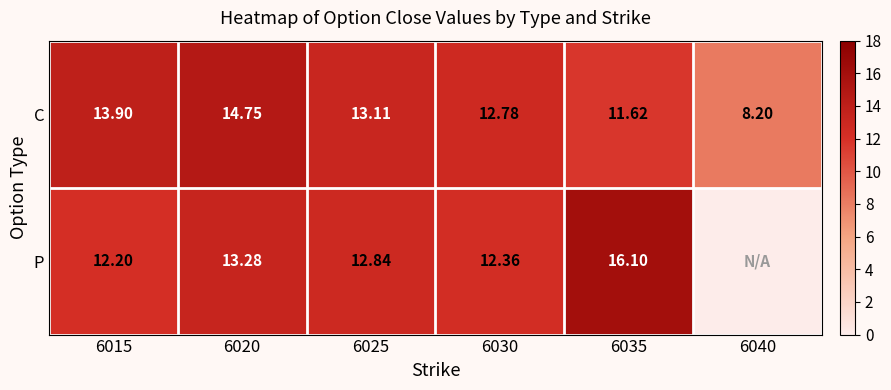

At how many categories does at least one series exceed 3?

6